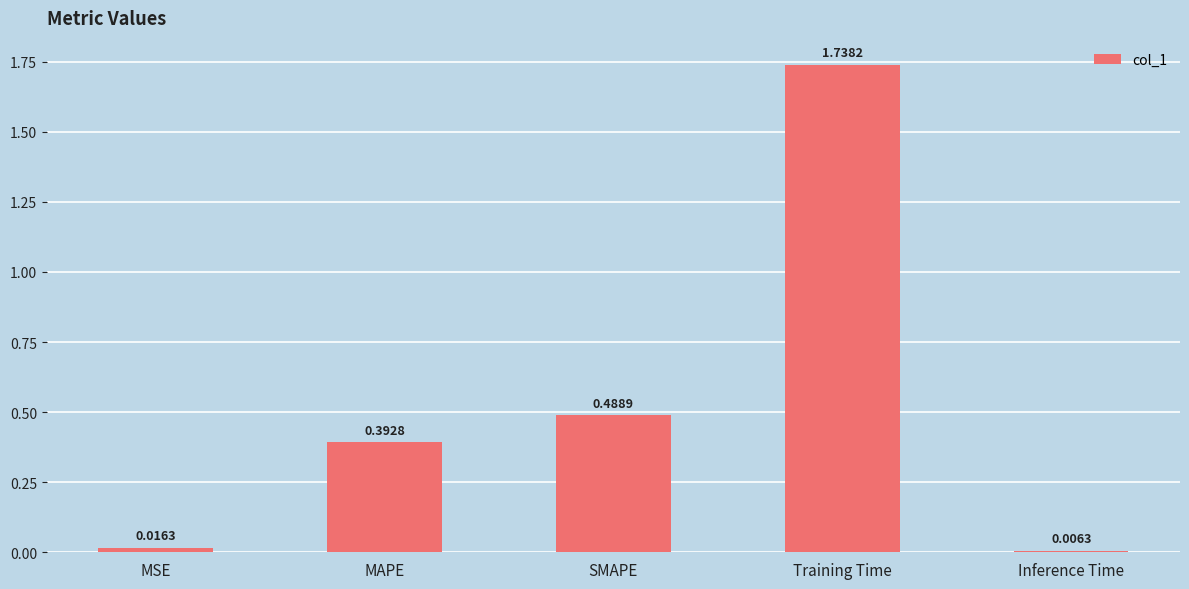

What is the ratio of the value at SMAPE to the value at Training Time?

0.3